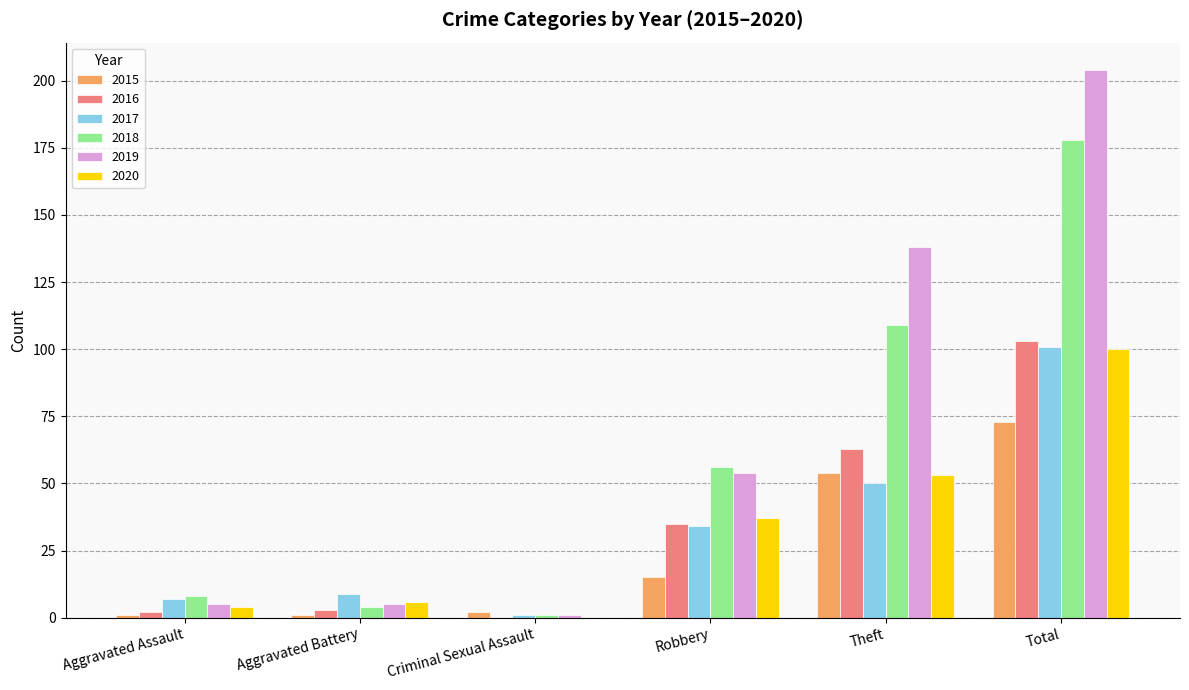

The 2019 series shows 5 at Aggravated Assault. True or false?

True